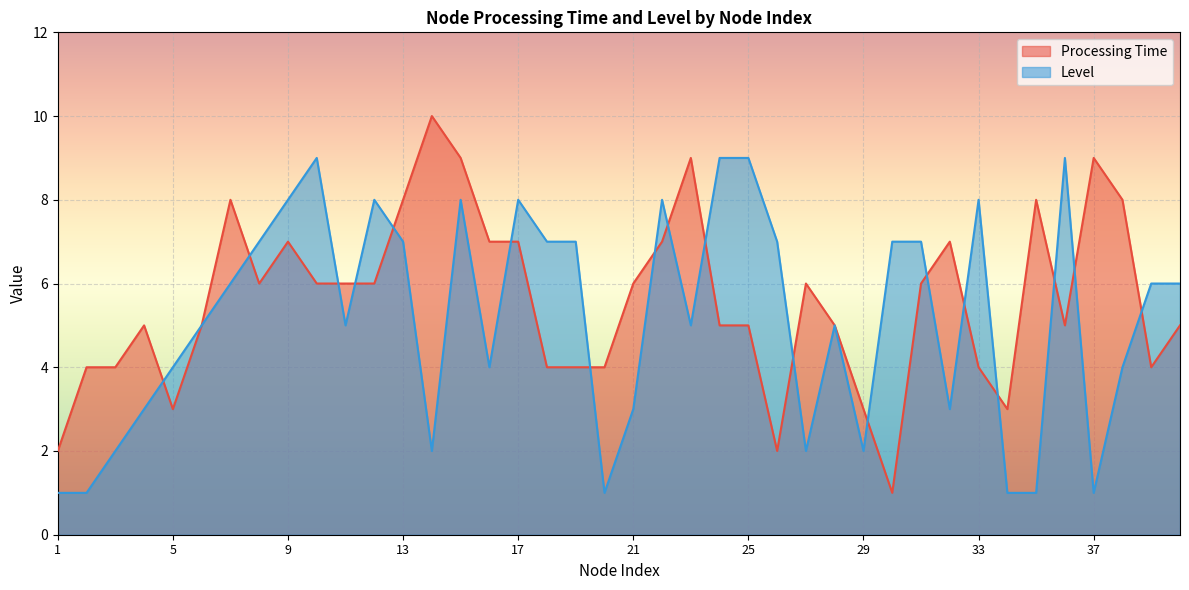

Is it true that Processing Time equals 4 at 19?

True